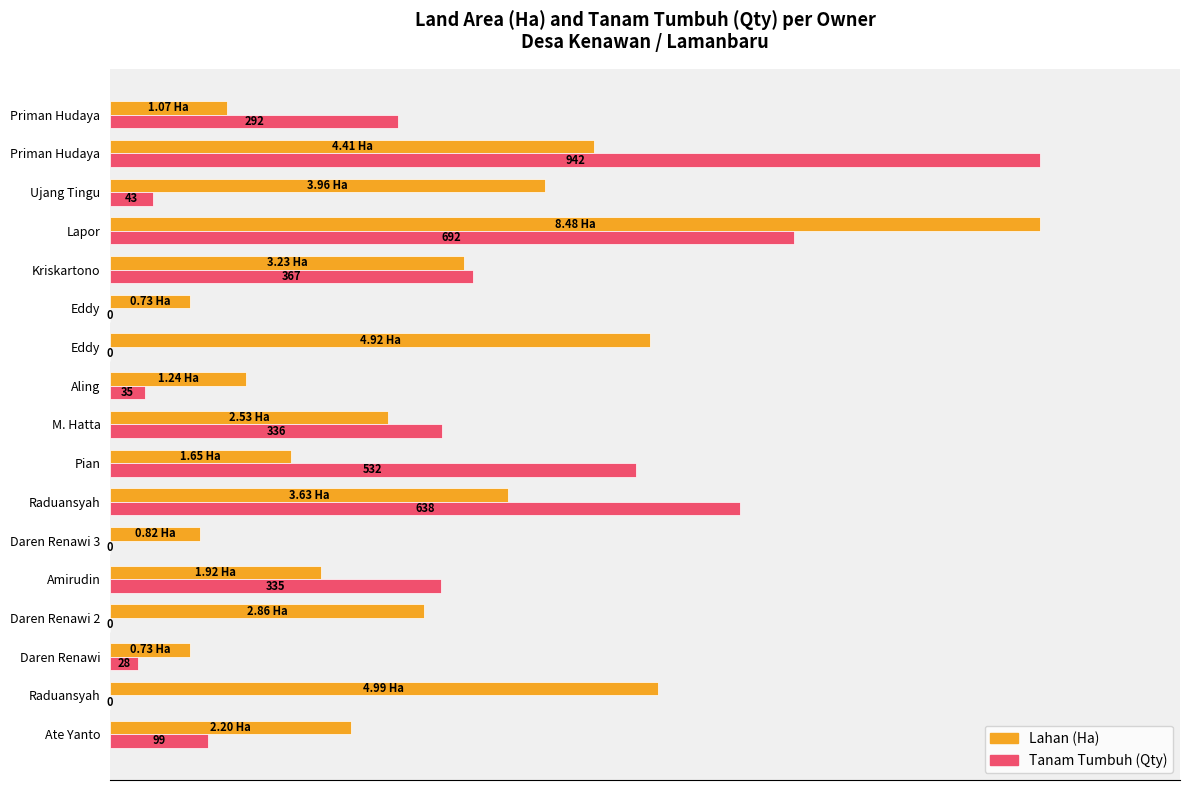

What are all the series names shown in the legend?

Lahan (Ha), Tanam Tumbuh (Qty)